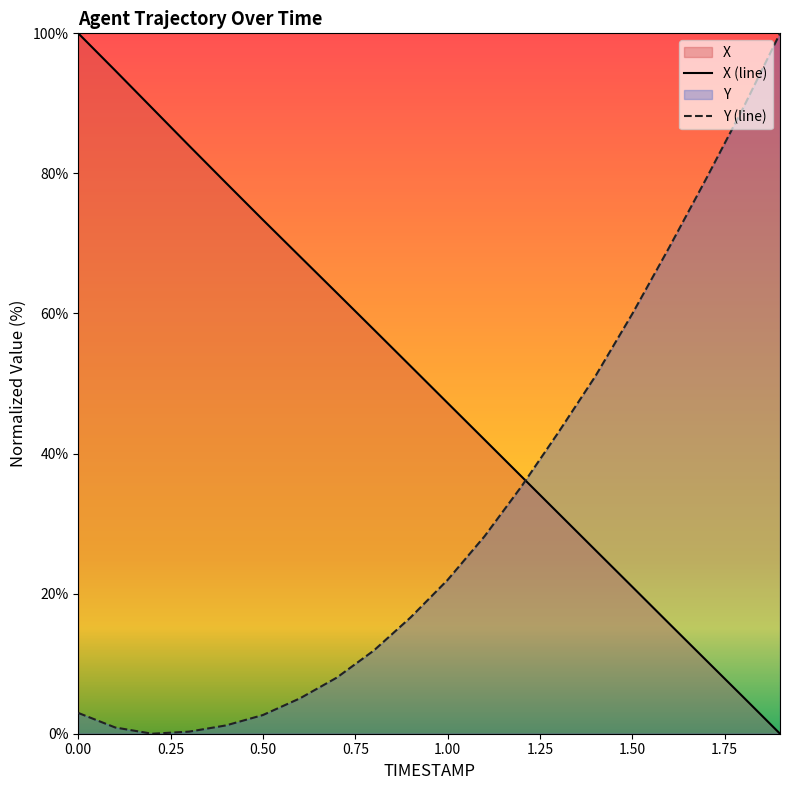

Does the chart display data point markers on the line(s)?

No